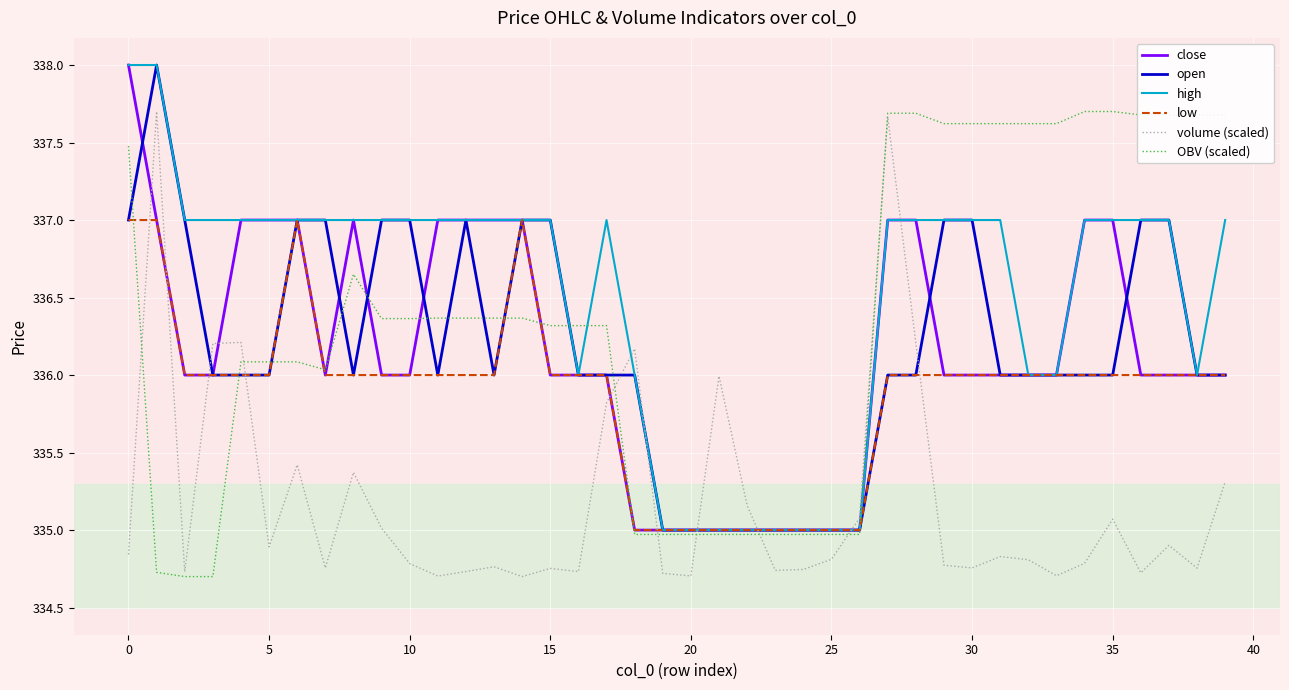

Which series ends up on top after the final intersection of high and OBV (scaled)?

OBV (scaled)